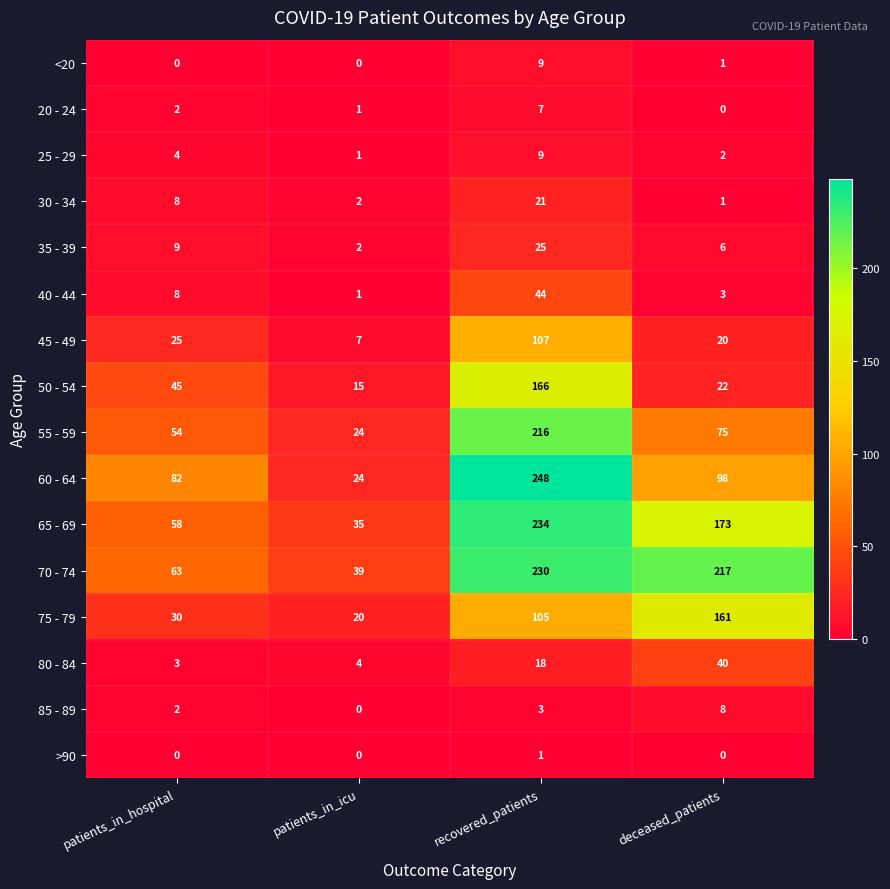

Between recovered_patients and deceased_patients, which series saw the biggest shift?

60 - 64